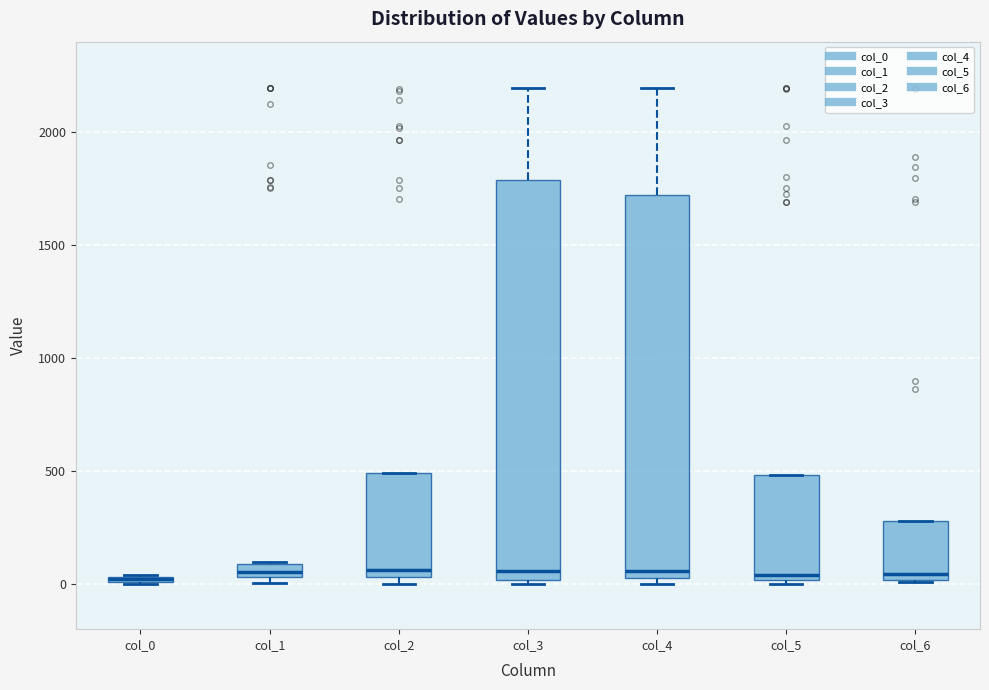

Comparing the boxes themselves (not the whiskers), which one is the tallest?

col_3